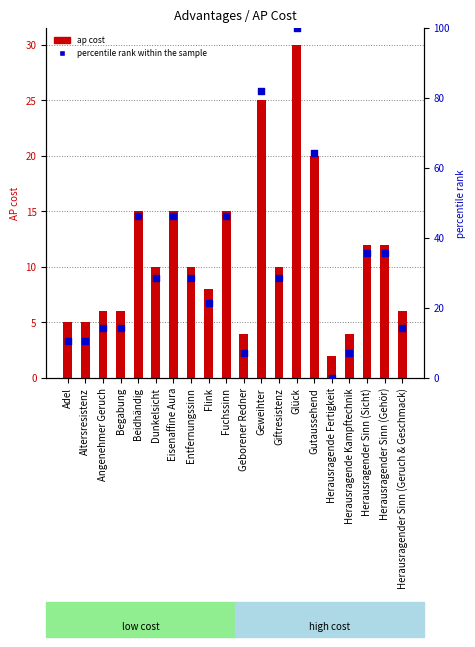

Which series has the largest Y range (max minus min)?

percentile rank within sample